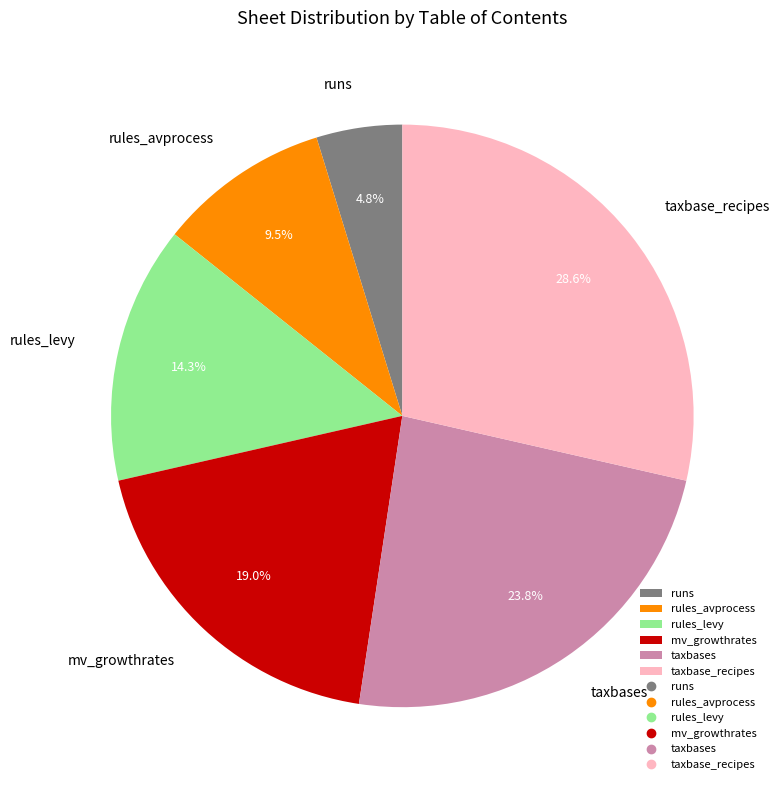

What percentage is the runs slice, to the nearest percent?

5%